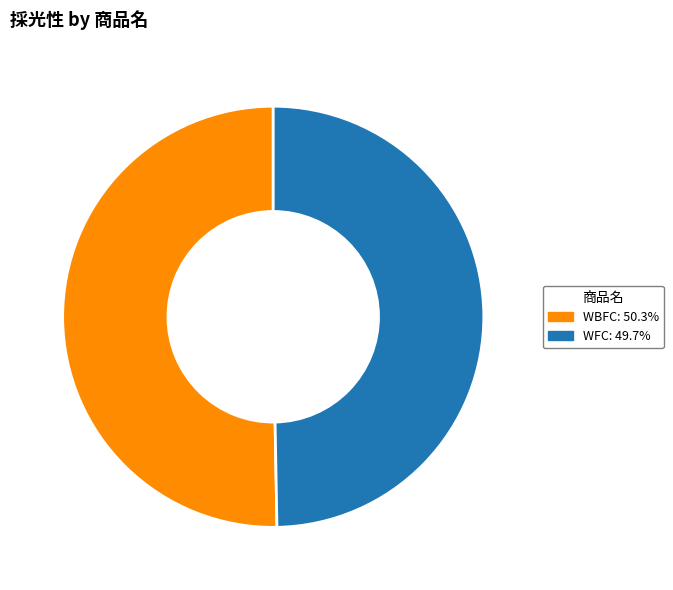

Which has a higher value, WFC or WBFC?

WBFC